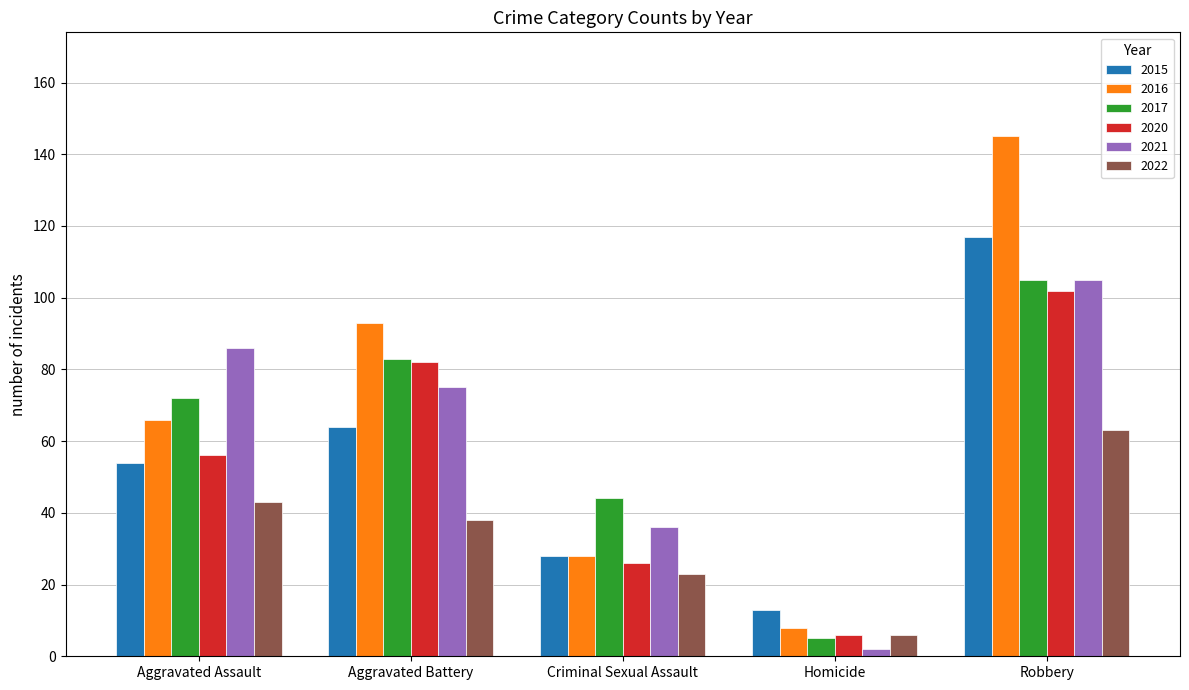

What are all the series names shown in the legend?

2015, 2016, 2017, 2020, 2021, 2022